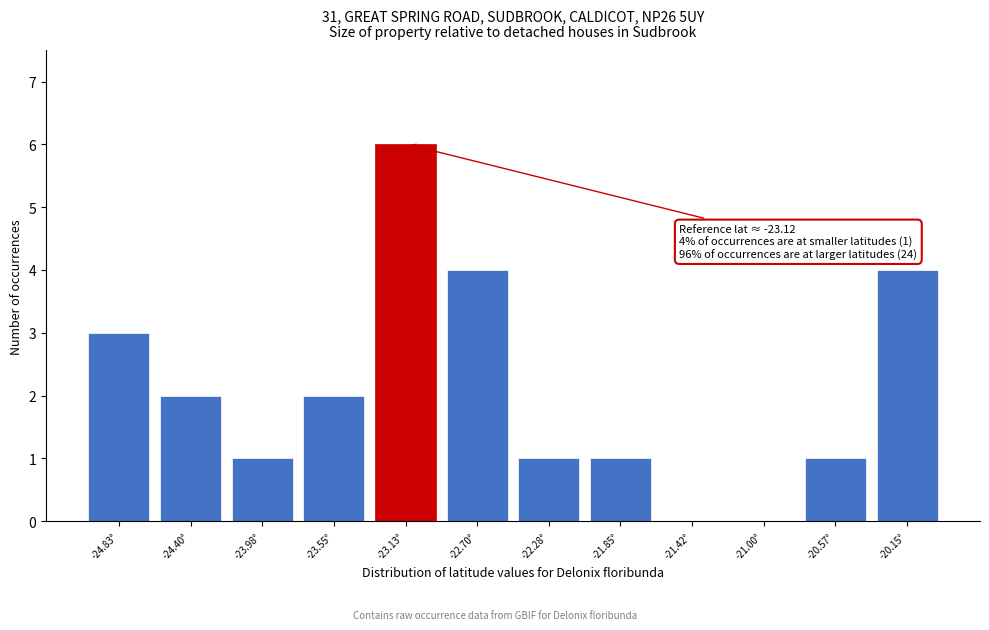

Over which range of the x-axis is the bar tallest?

-23.35 to -22.90